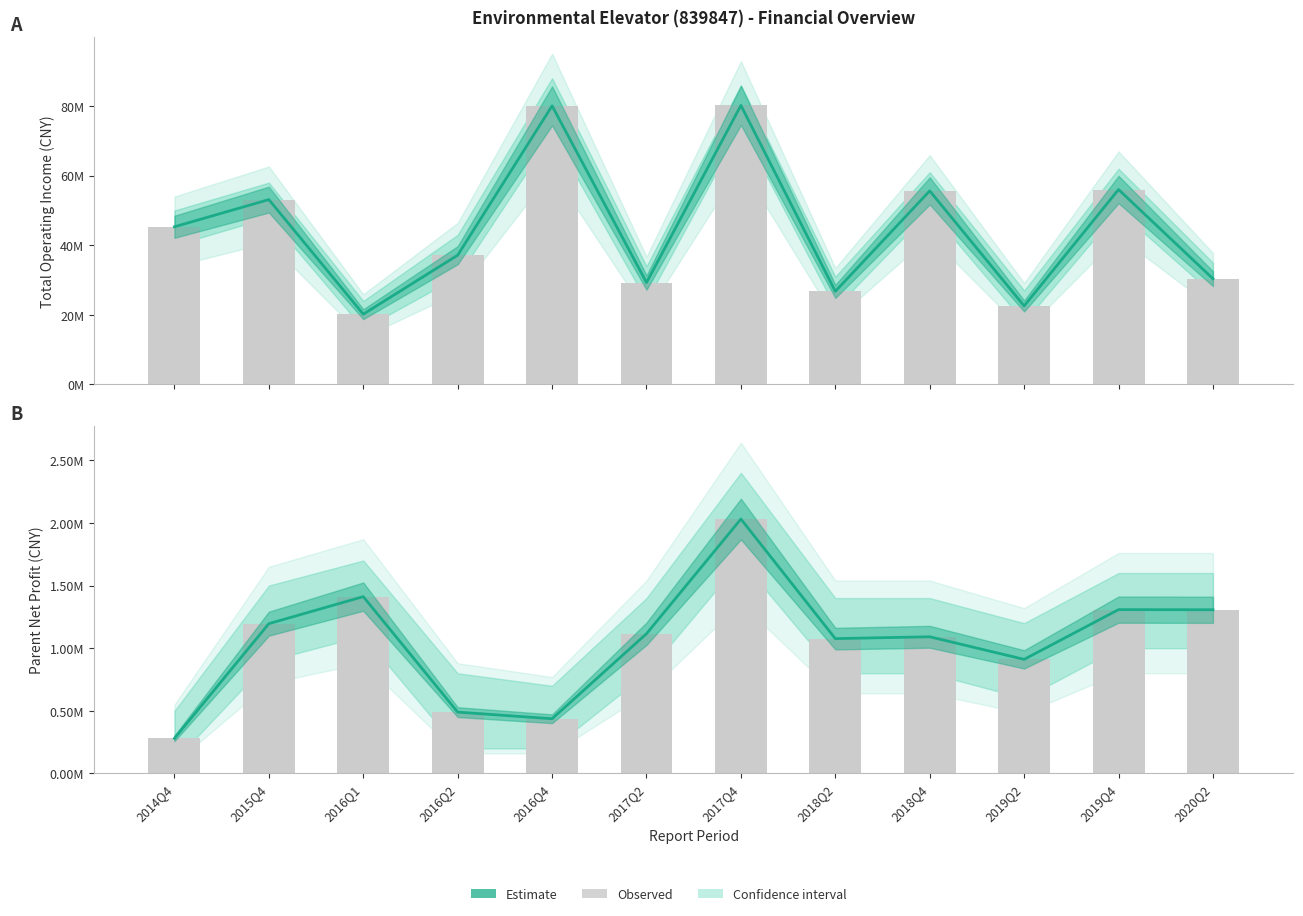

What is the label of the 9th bar from the left?

2018Q4